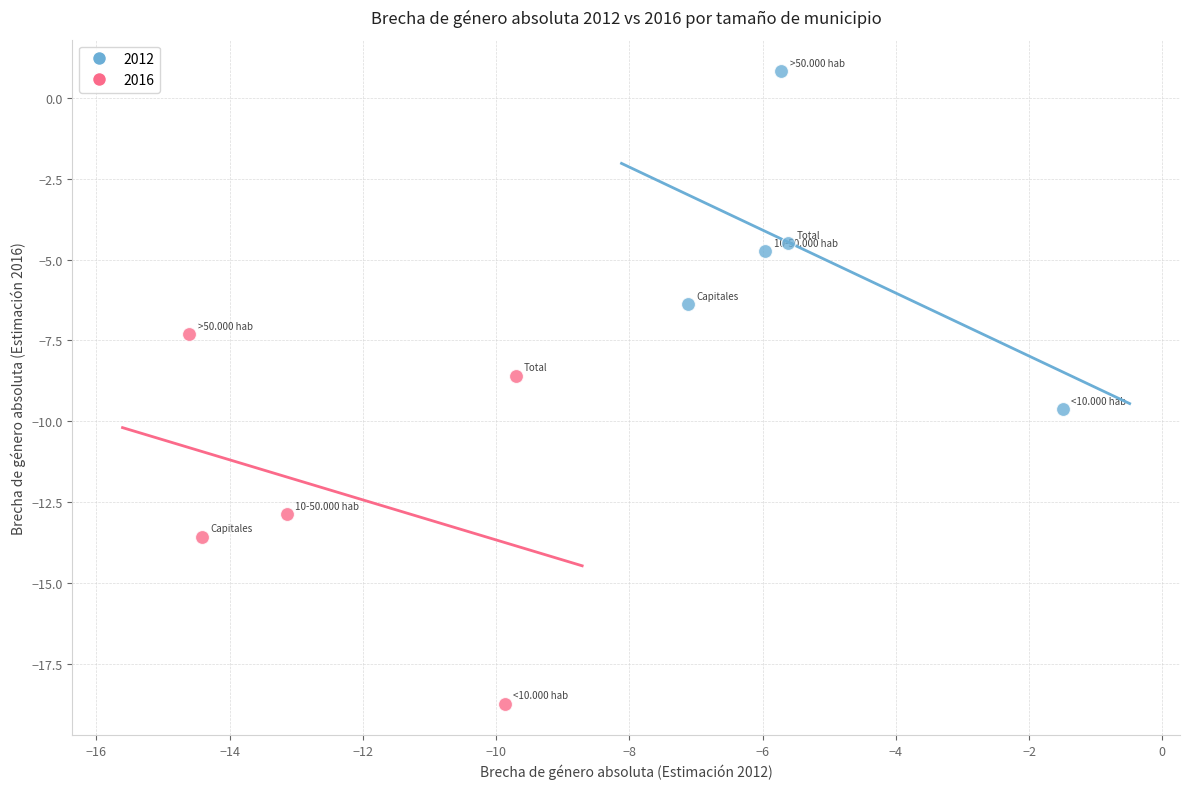

Which series has the largest Y range (max minus min)?

2016